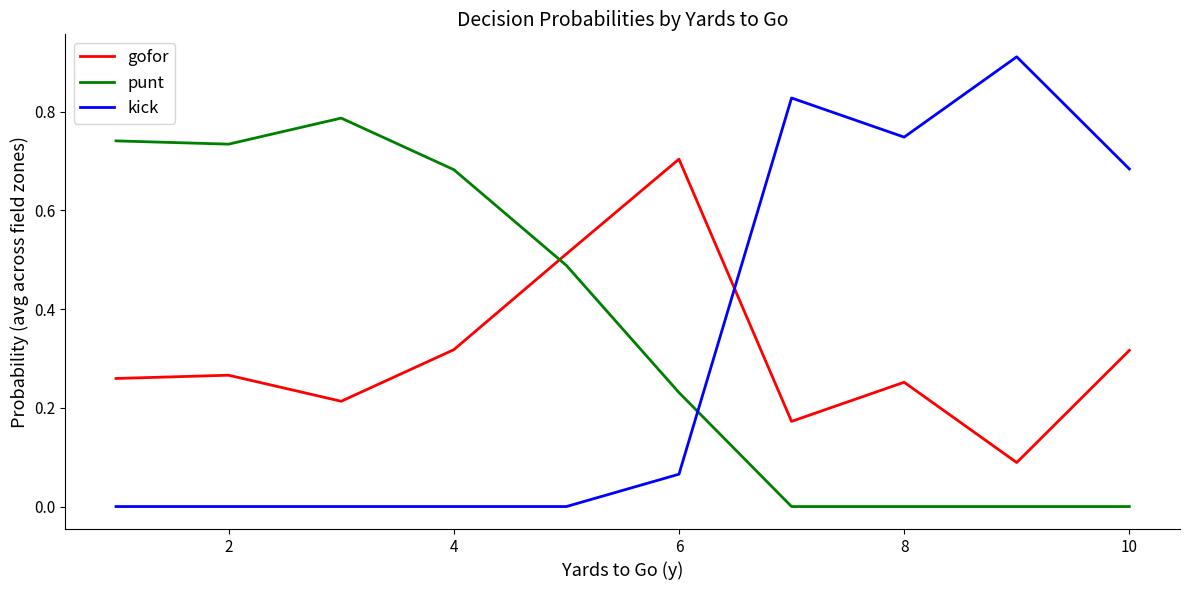

What is the sum of all gofor values?

3.1